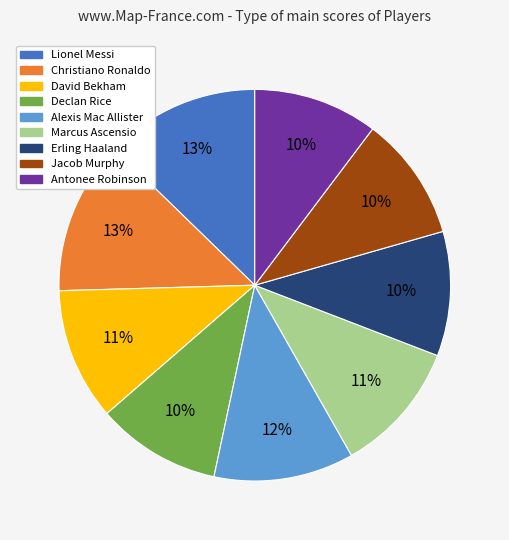

Count the number of slices in the pie.

9